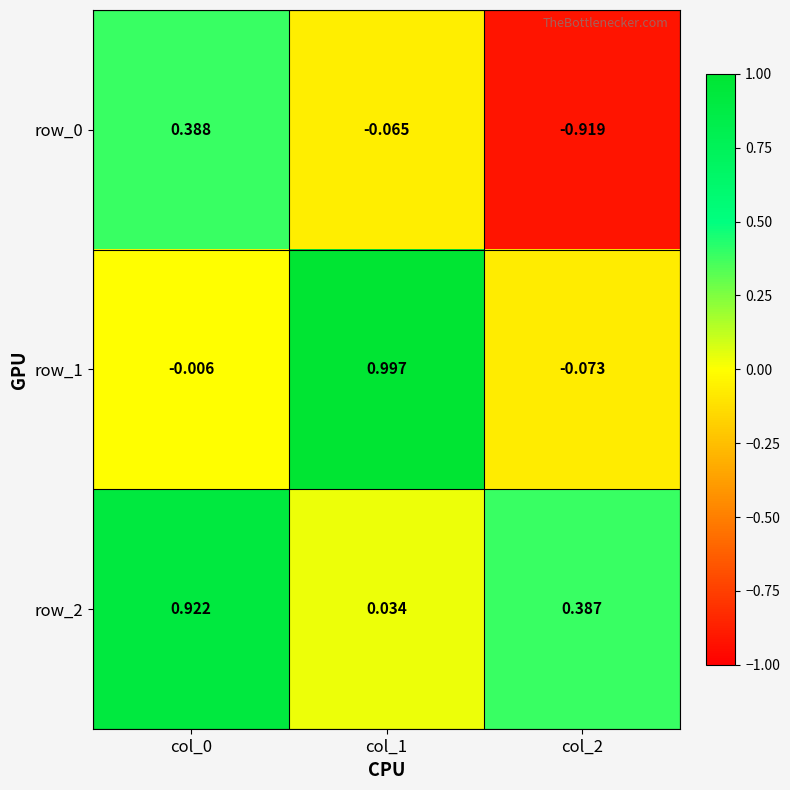

Is the value of row_2 at col_2 greater than the value of row_0 at col_2?

Yes